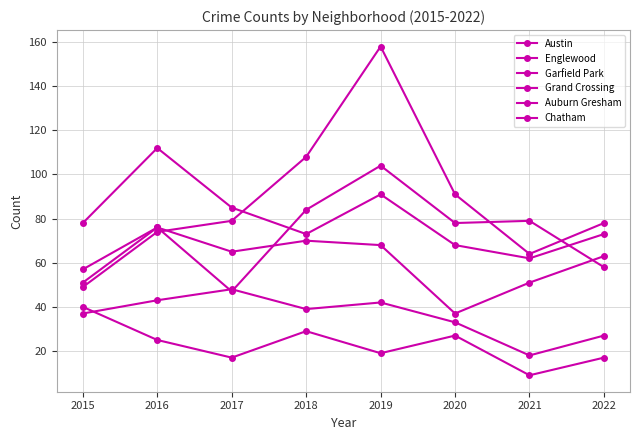

How many lines are shown in the chart?

6